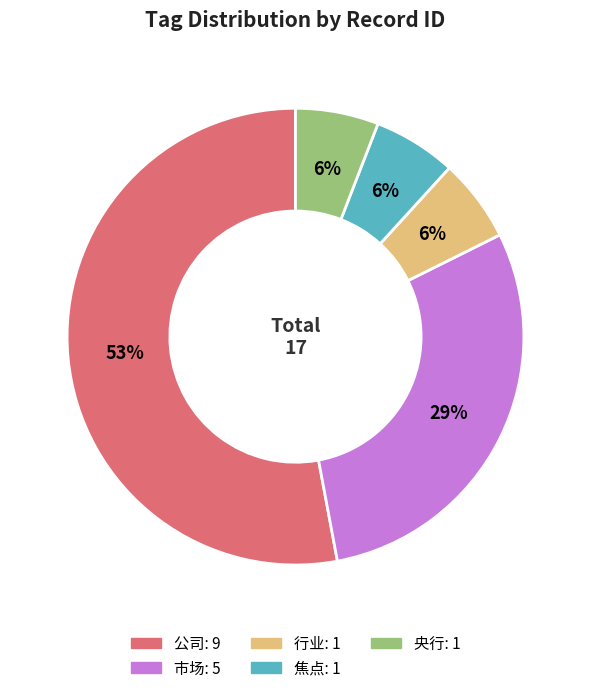

Does any single category account for the majority?

Yes